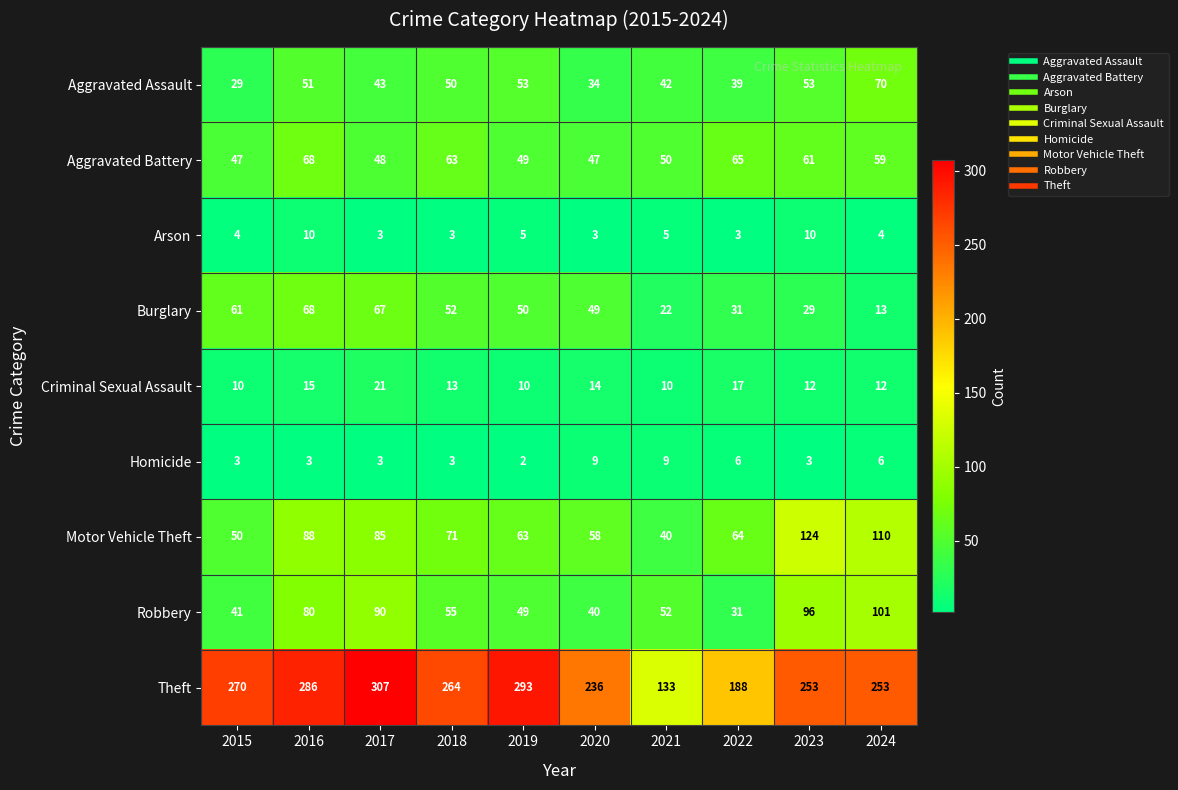

What is the sum of all Homicide values?

47